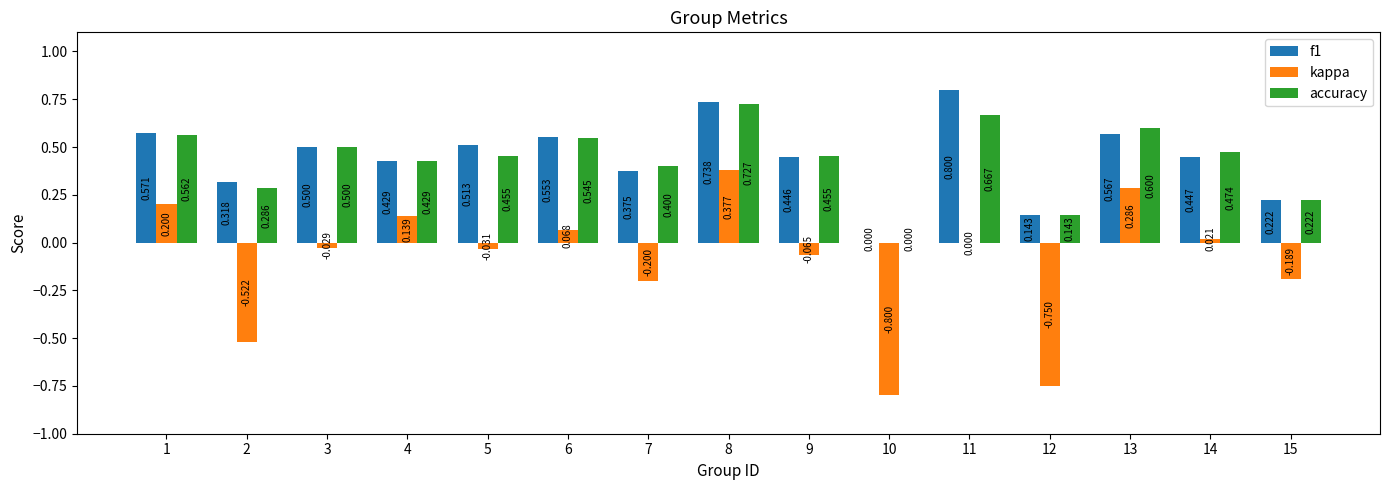

Between 13 and 14, which series saw the biggest shift?

kappa